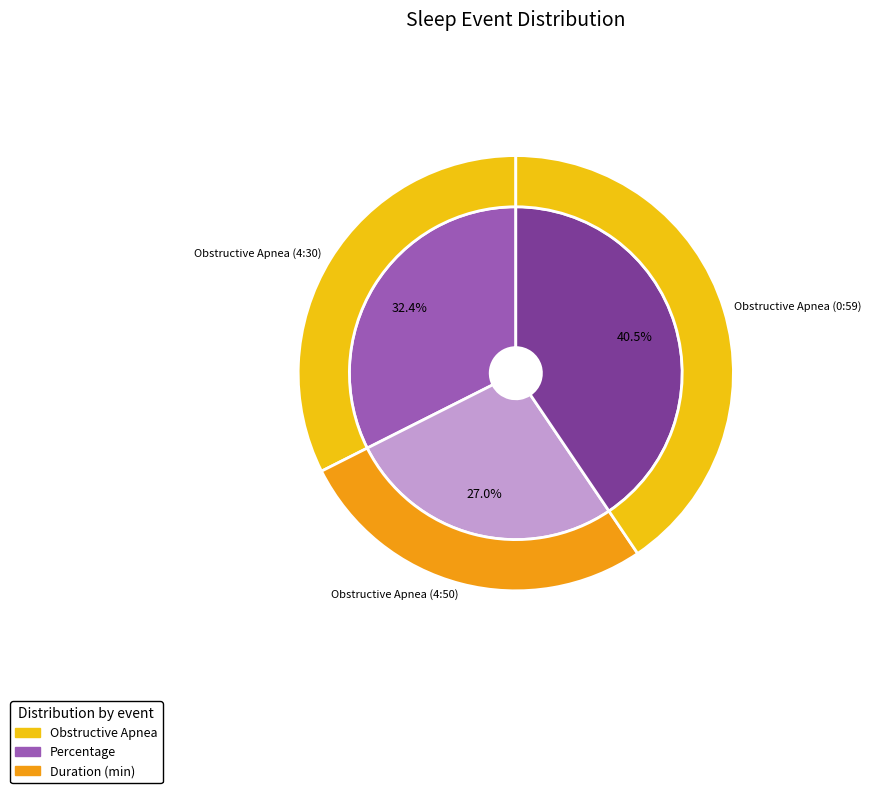

Which has a higher value, Obstructive Apnea (4:50) or Obstructive Apnea (4:30)?

Obstructive Apnea (4:30)